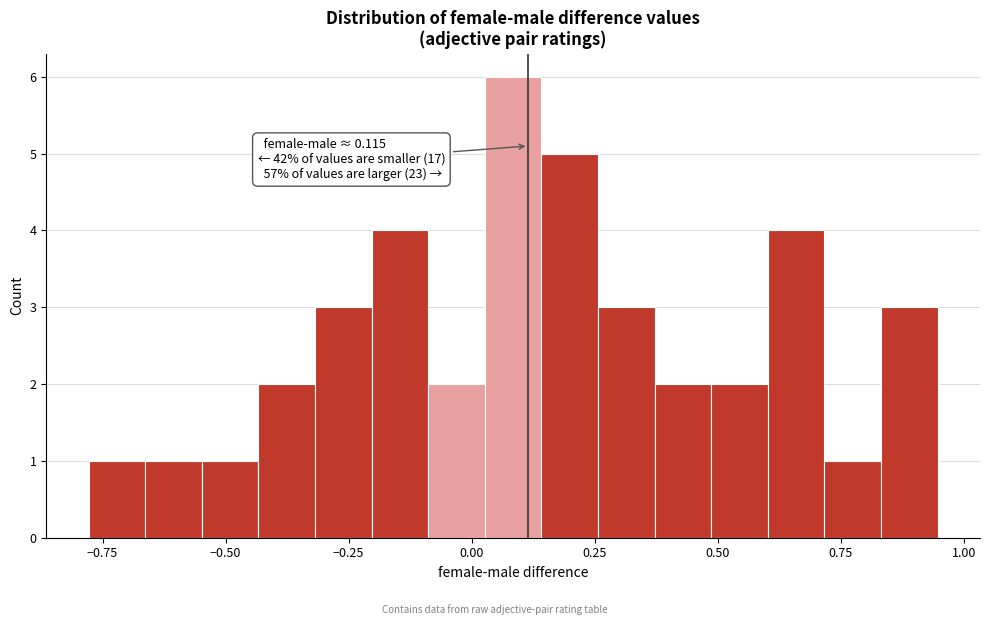

Read against the x-axis, roughly where is the centre of the tallest bar?

0.10